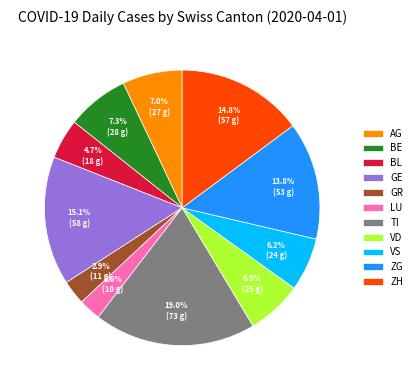

Which slice is the largest?

TI